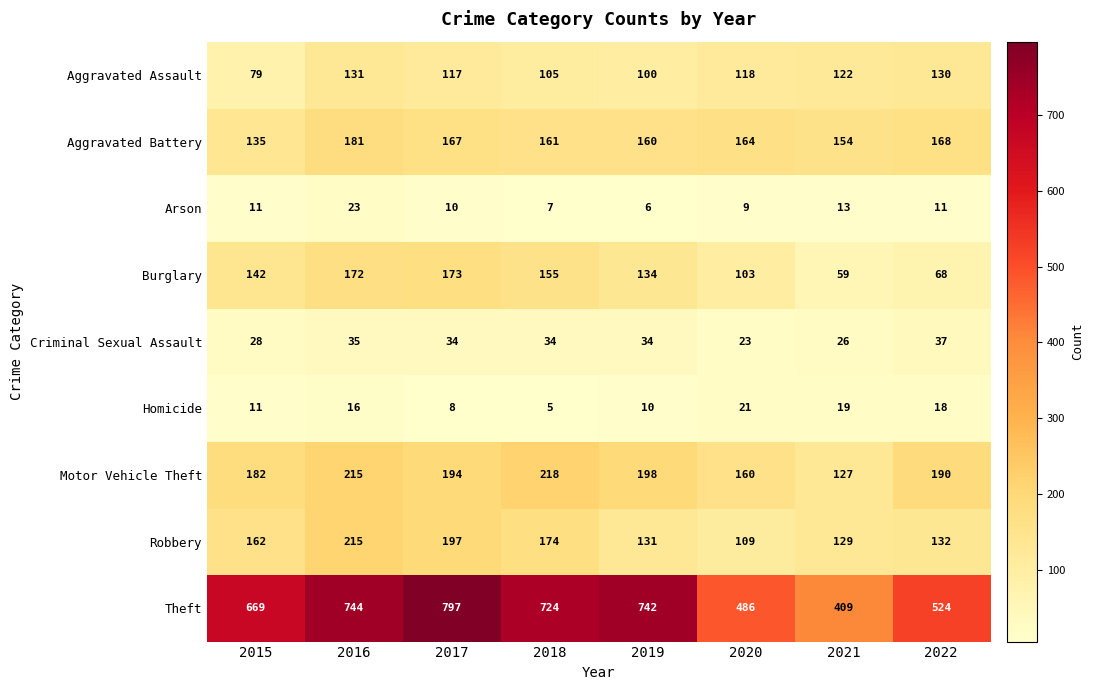

What is the spread (max minus min) of values at 2021?

396